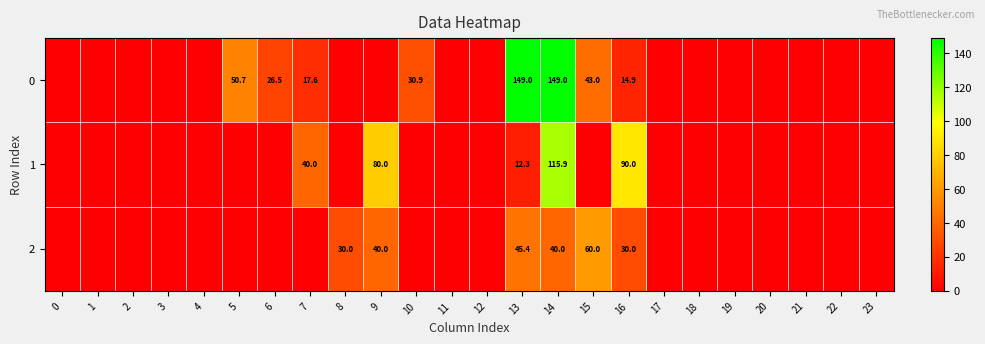

Is it true that 1 equals 115.9 at 14?

True